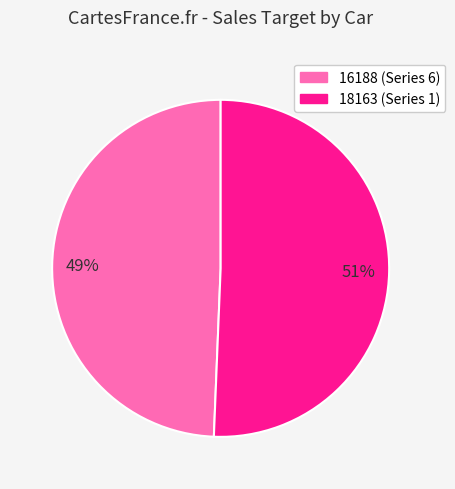

Does 16188 (Series 6) represent more than half of the total?

No